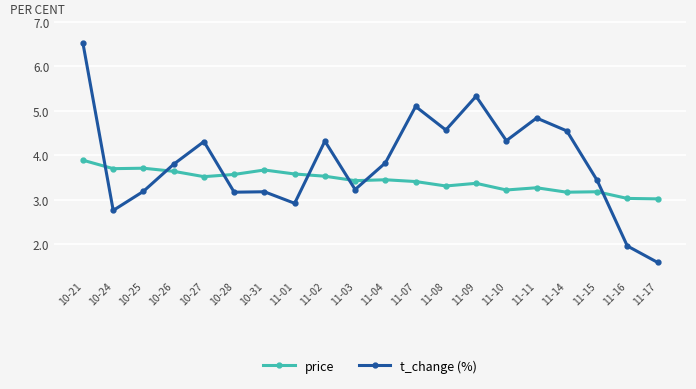

What is the difference between the highest and lowest values at 10-25?

0.5